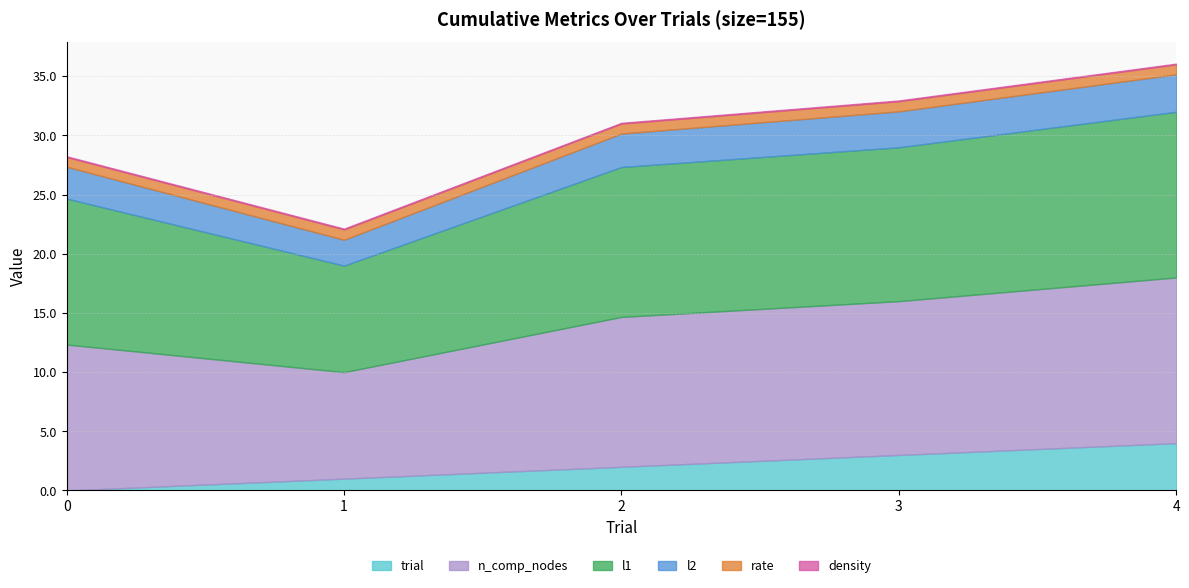

Which series has the largest total across all categories?

n_comp_nodes